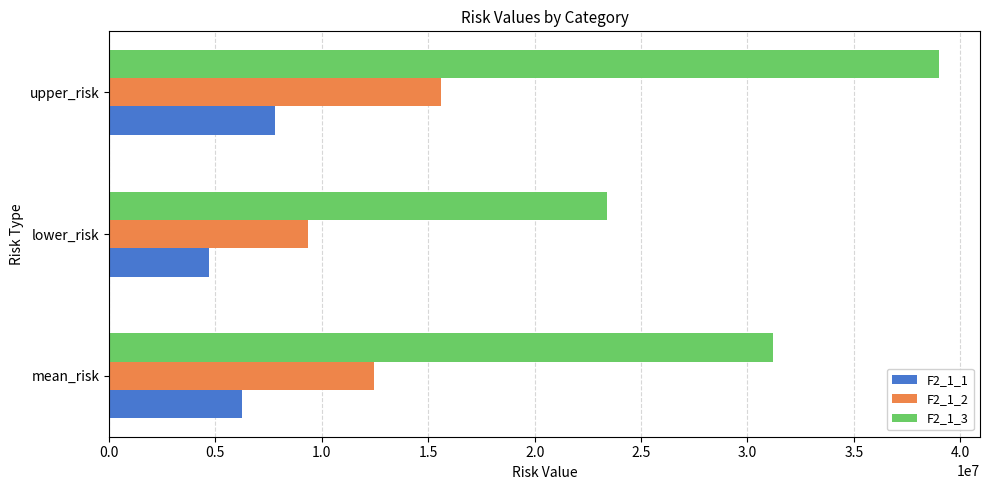

Which series has the largest total across all categories?

F2_1_3